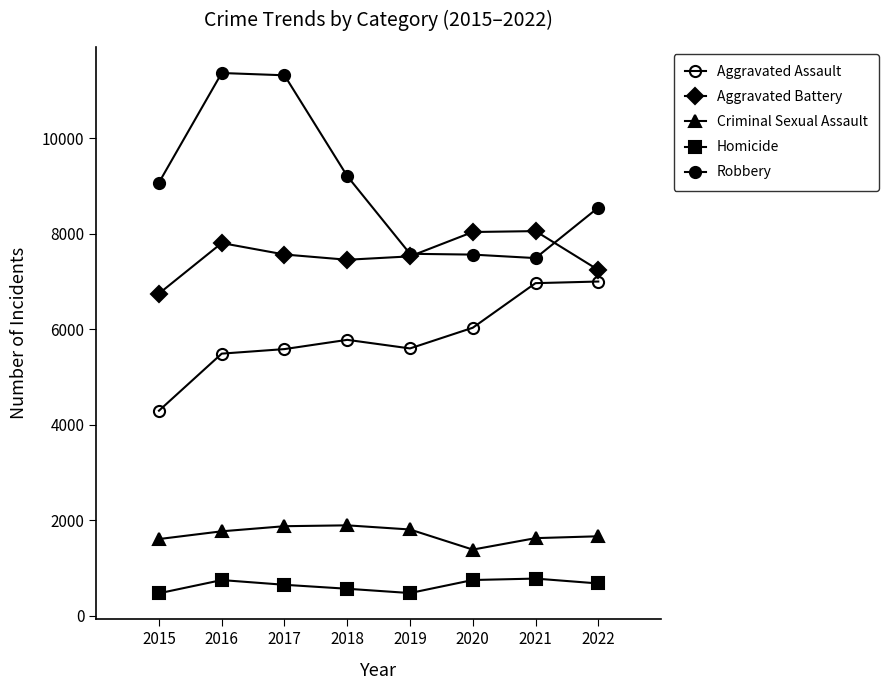

What is the spread (max minus min) of values at 2017?

10670